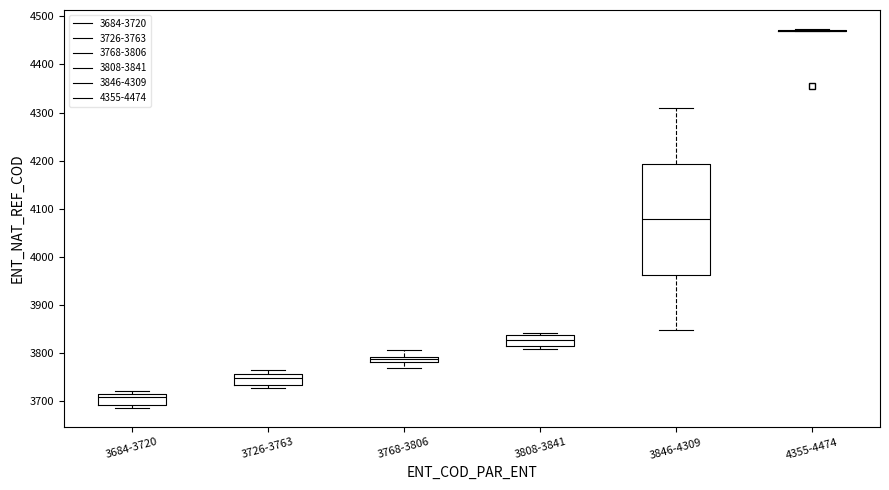

Where is the upper edge of the box for 3808-3841 on the y-axis? The values are not printed on the chart, so give them approximately, as read against the axis.

3840